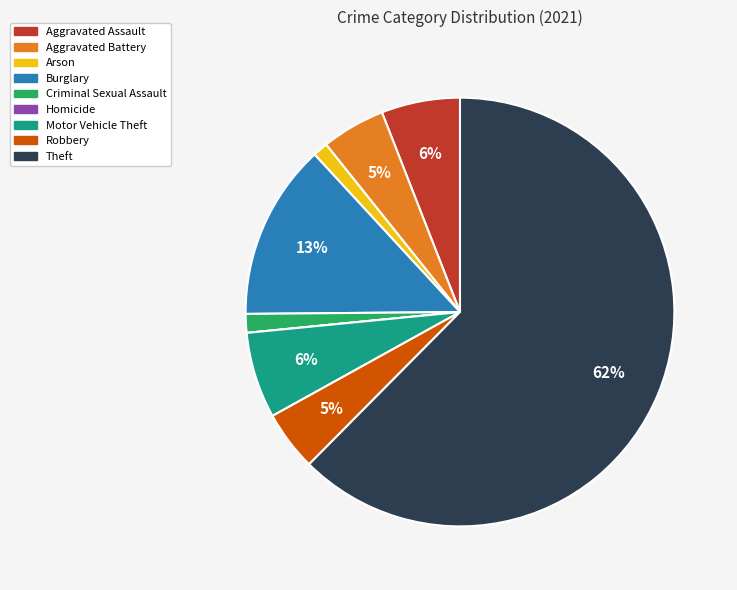

What is the largest slice in the pie chart?

Theft